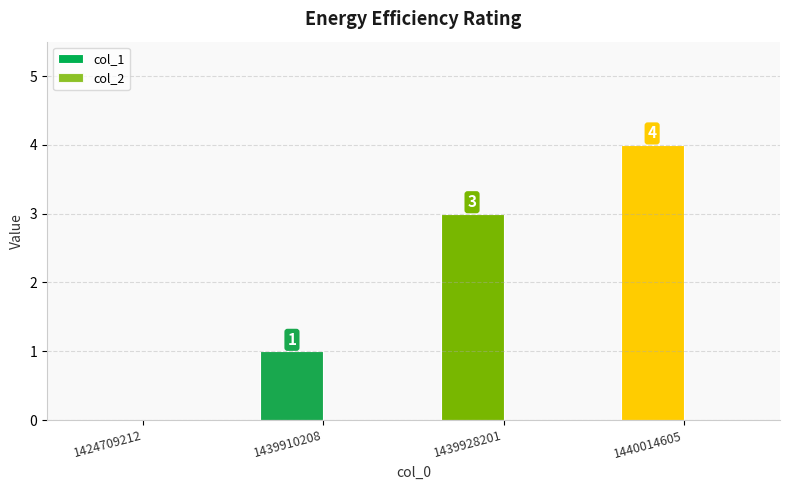

What is the change in value from 1439910208 to 1439928201?

+2